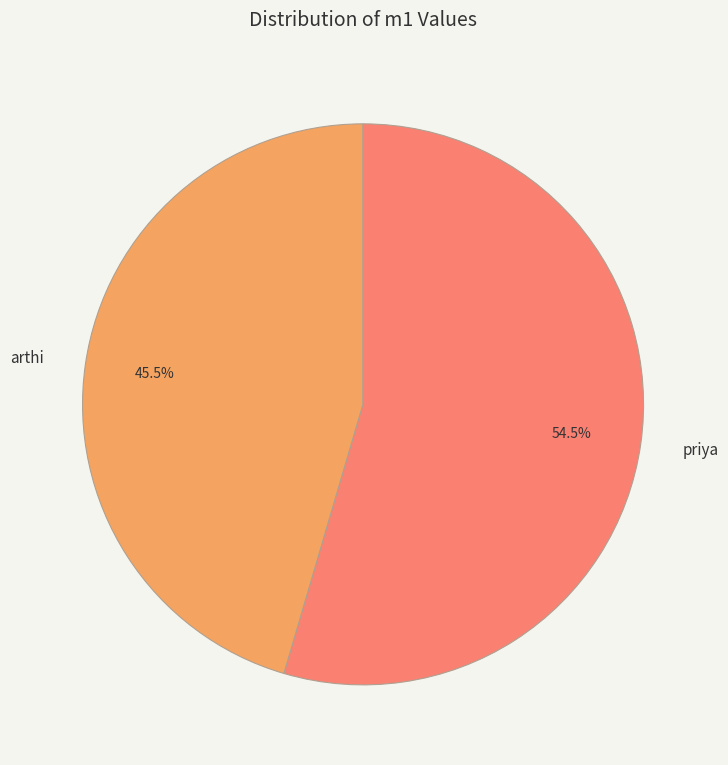

Does any single category account for the majority?

Yes